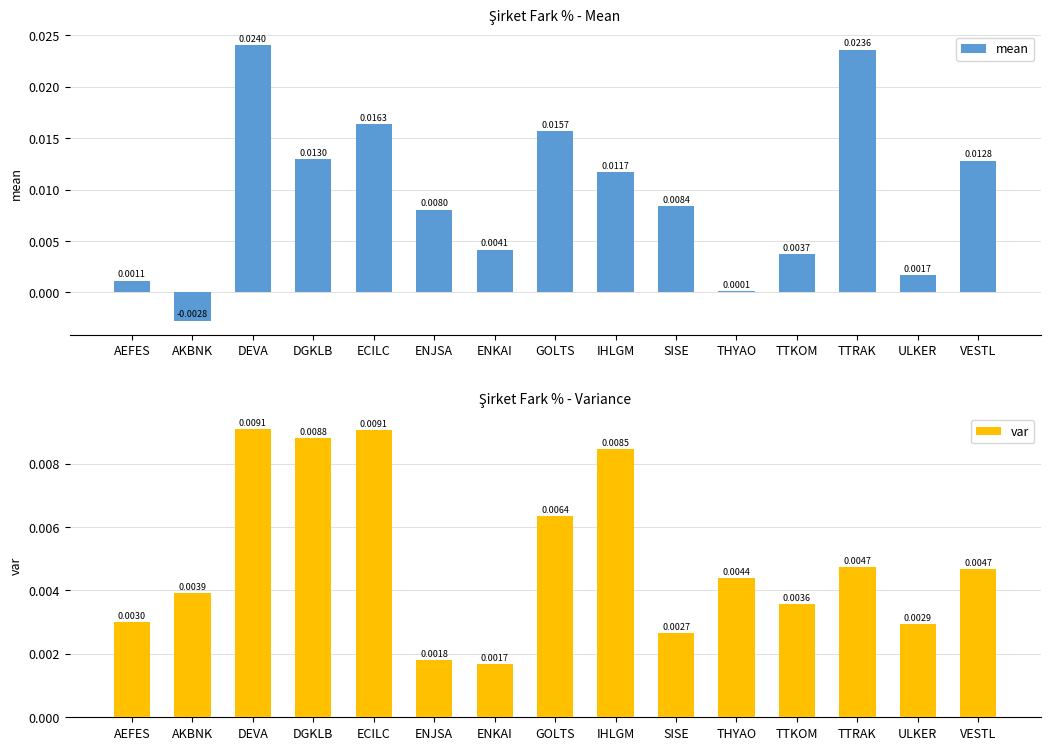

What is the label of the 3rd bar from the right?

TTRAK